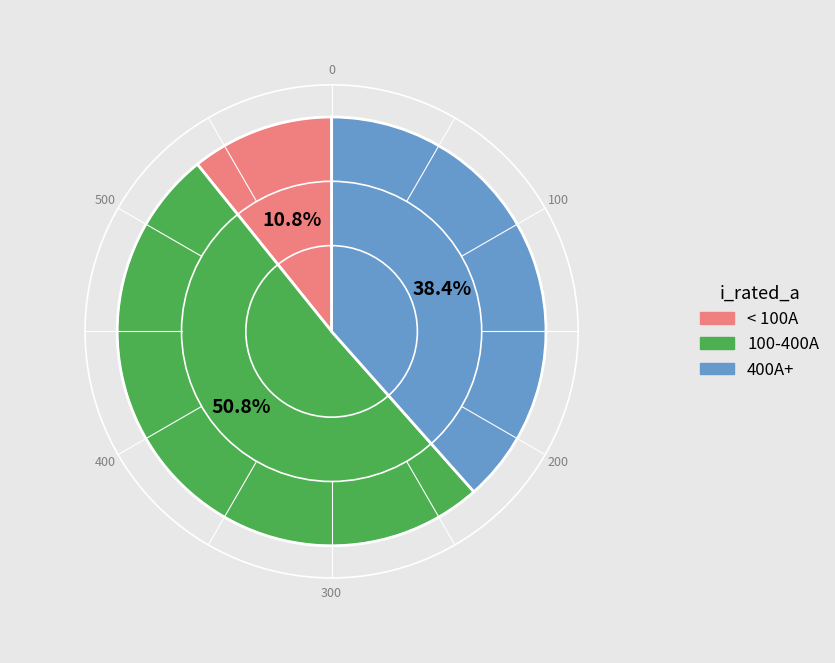

Does any single category account for the majority?

Yes